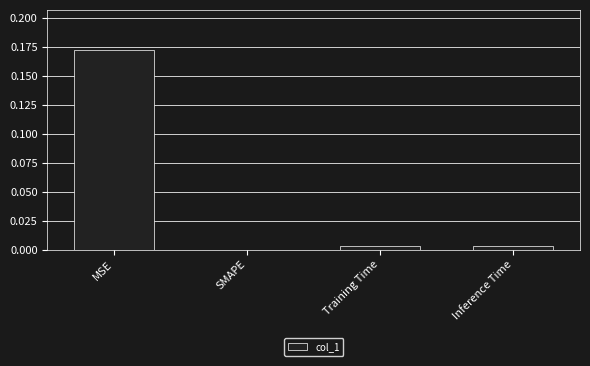

Which has a higher value, SMAPE or MSE?

MSE